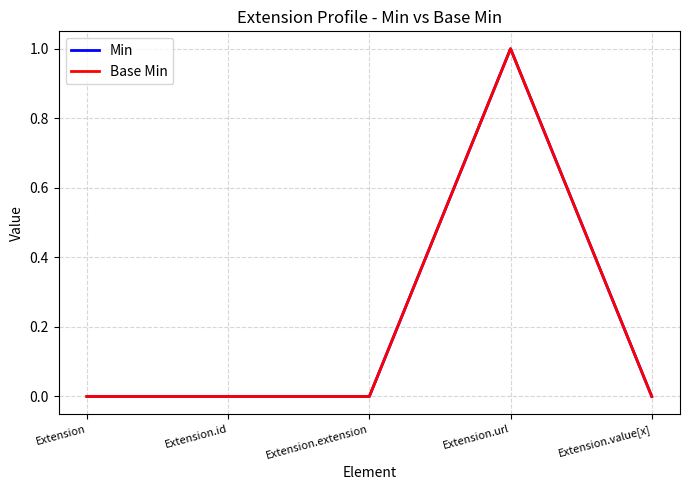

What position from the left is Extension.url?

4